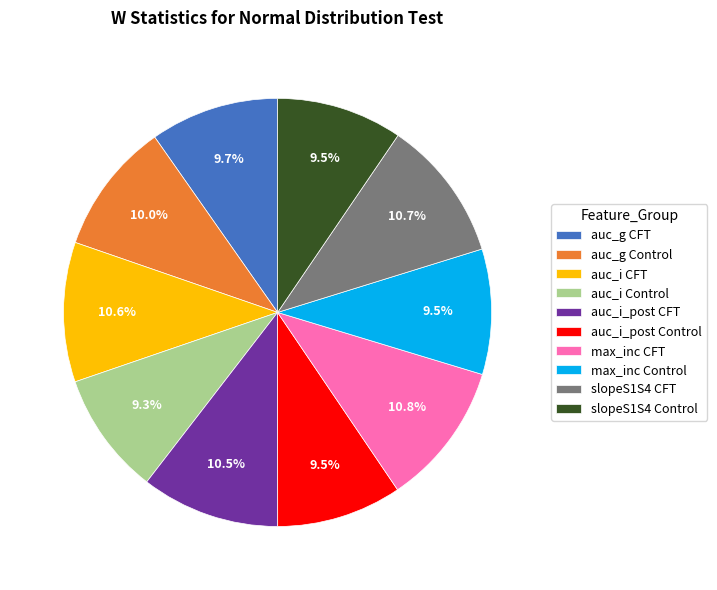

Do slopeS1S4 Control and auc_g Control together represent more than half of the pie?

No